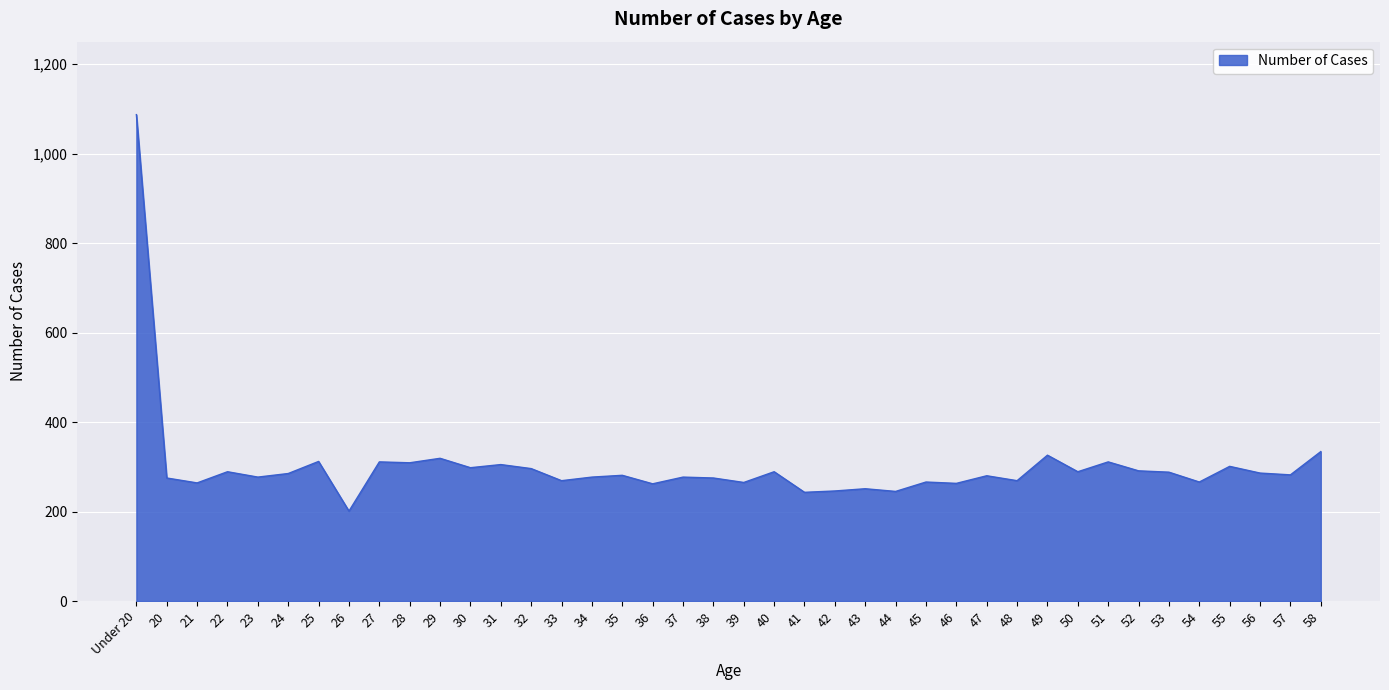

How many lines are shown in the chart?

1